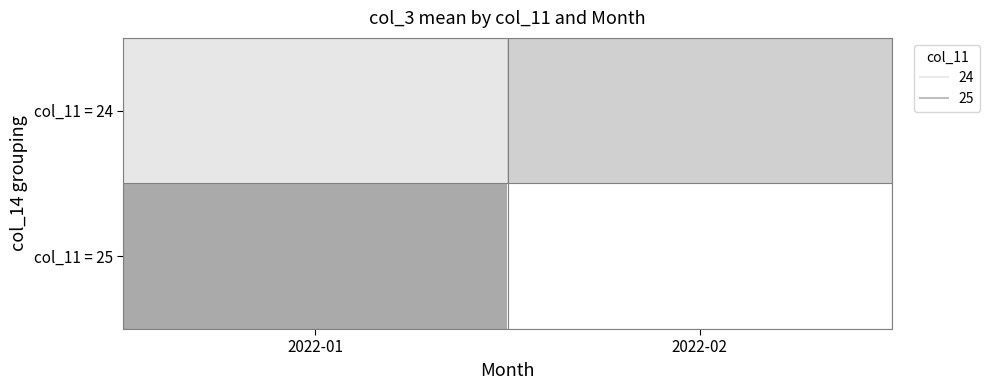

Which has a higher value, 2022-01 or 2022-02?

2022-02